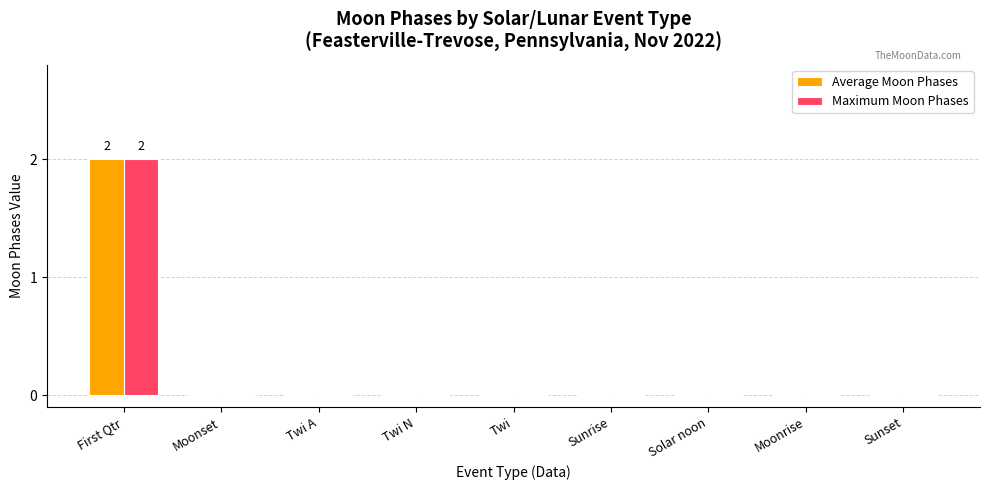

The Maximum Moon Phases series shows -1 at Sunset. True or false?

False